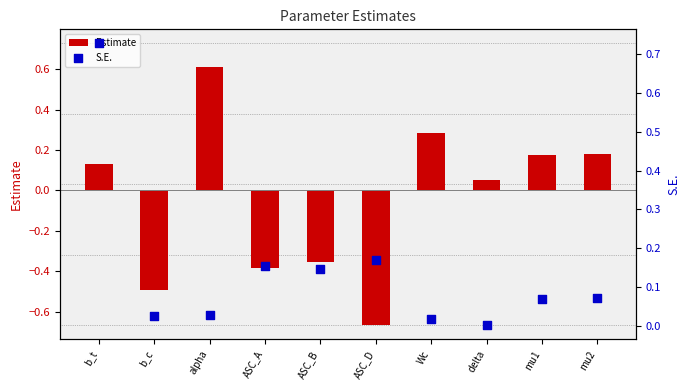

What is the total value across all series at b_c?

-0.5